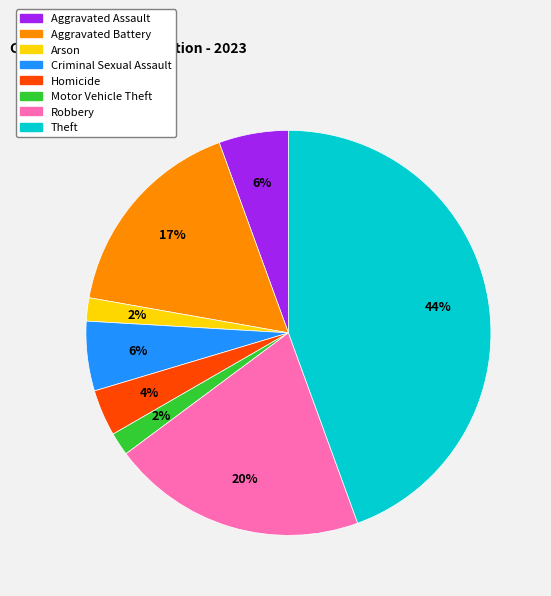

Is there any slice that represents more than half of the pie?

No